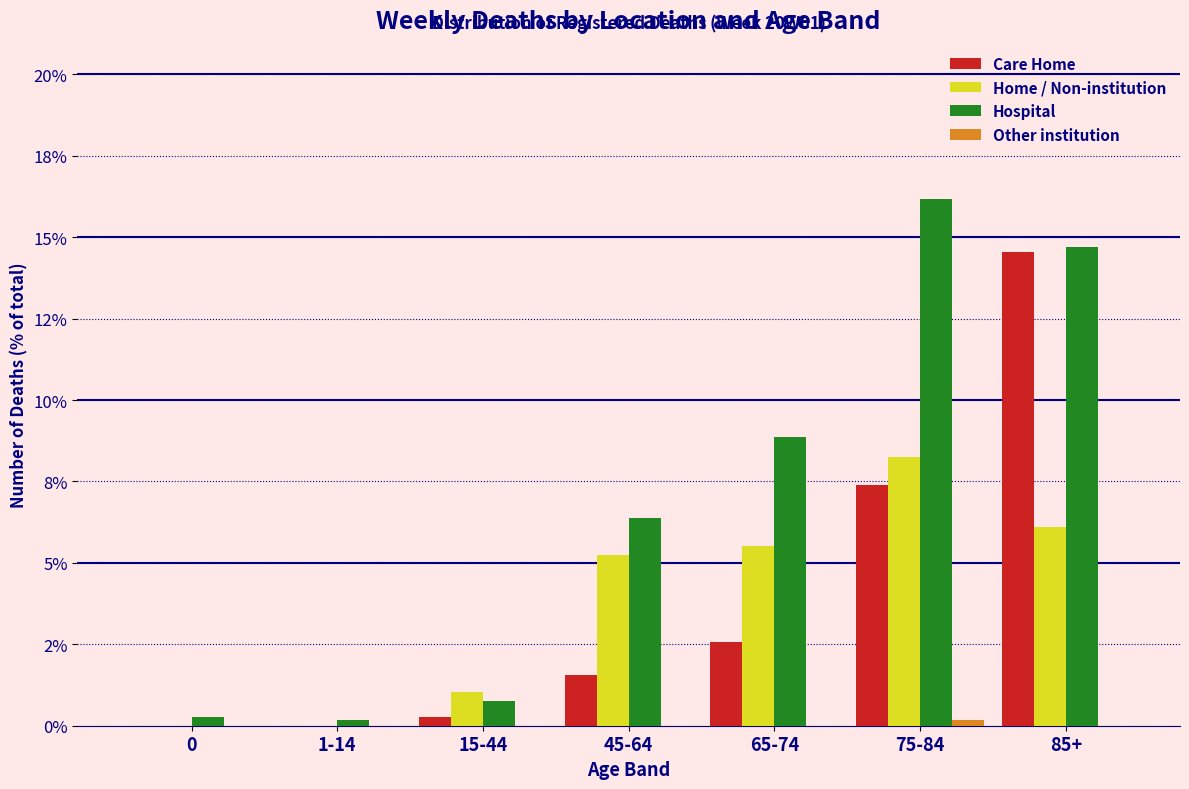

Are the bars horizontal?

No